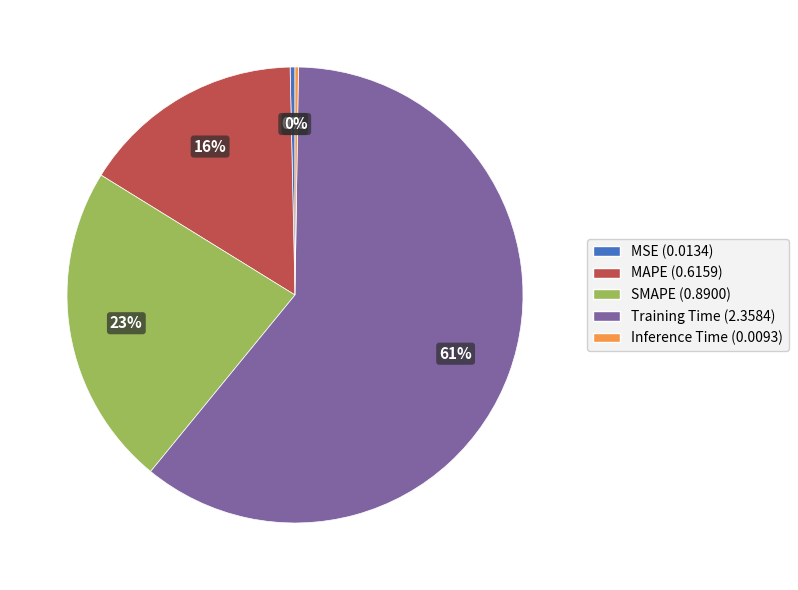

Is it true that SMAPE is 23% of the pie?

True